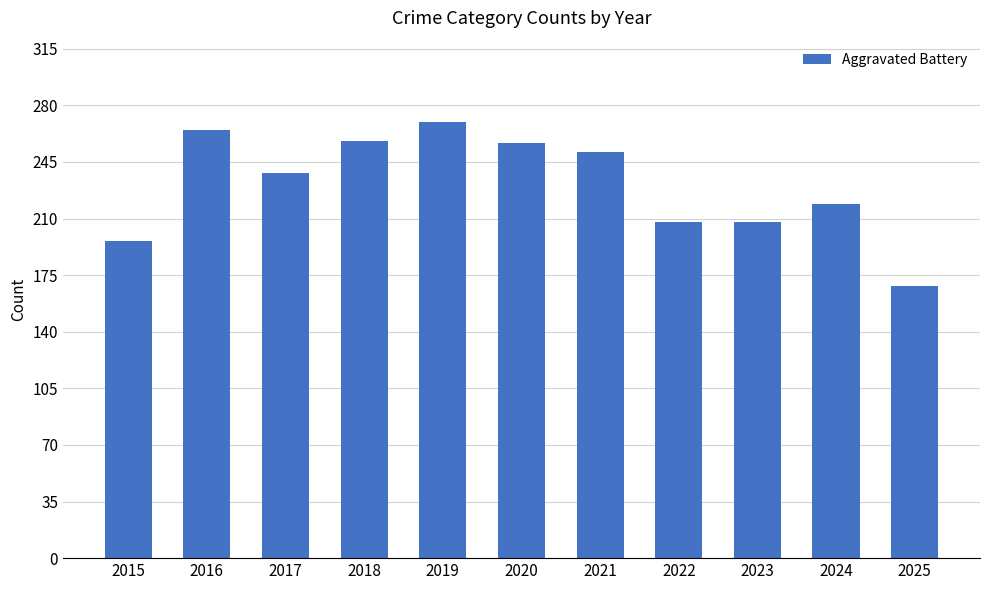

Are the bars horizontal?

No